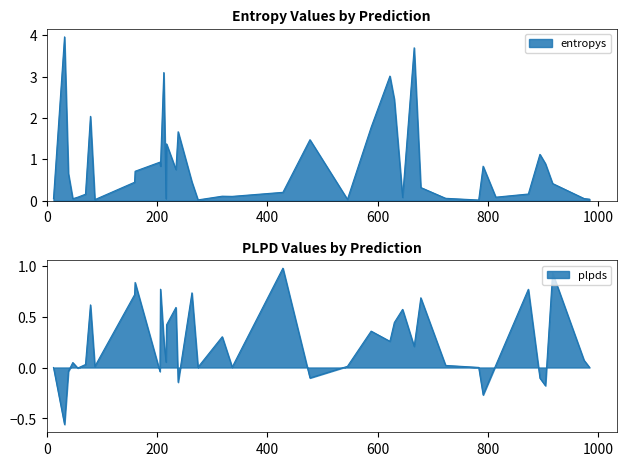

Is it true that entropys equals 1.1 at 894?

True